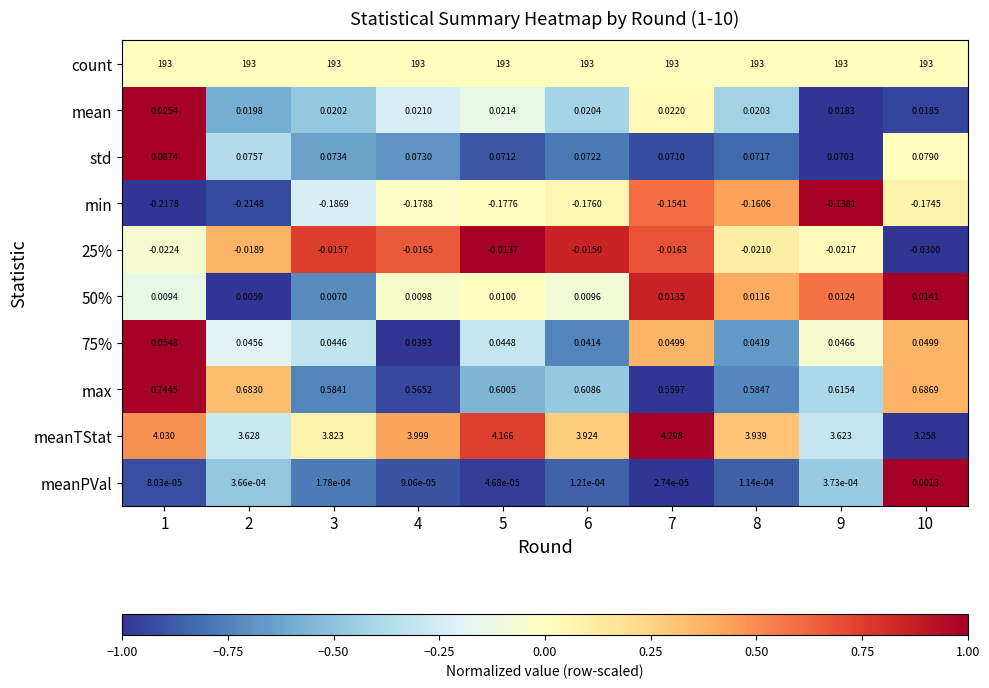

How many series are shown in this chart?

10